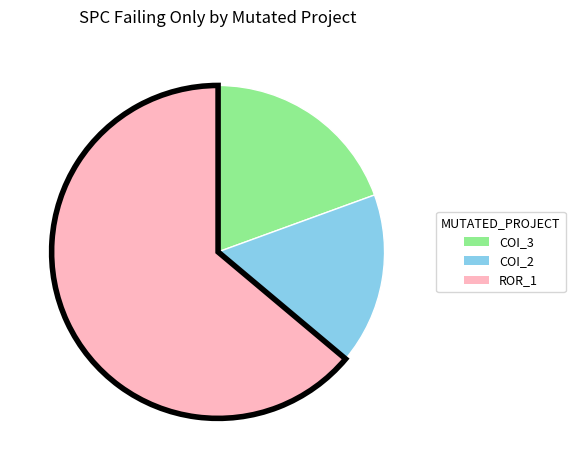

Is it true that COI_3 is 19% of the pie?

True